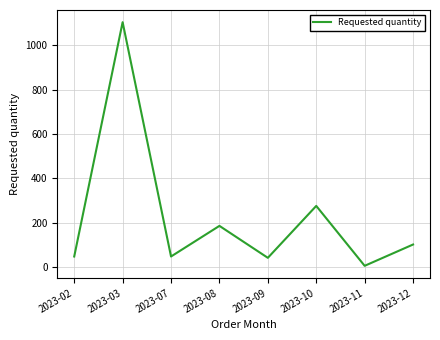

Count the number of data series in this chart.

1